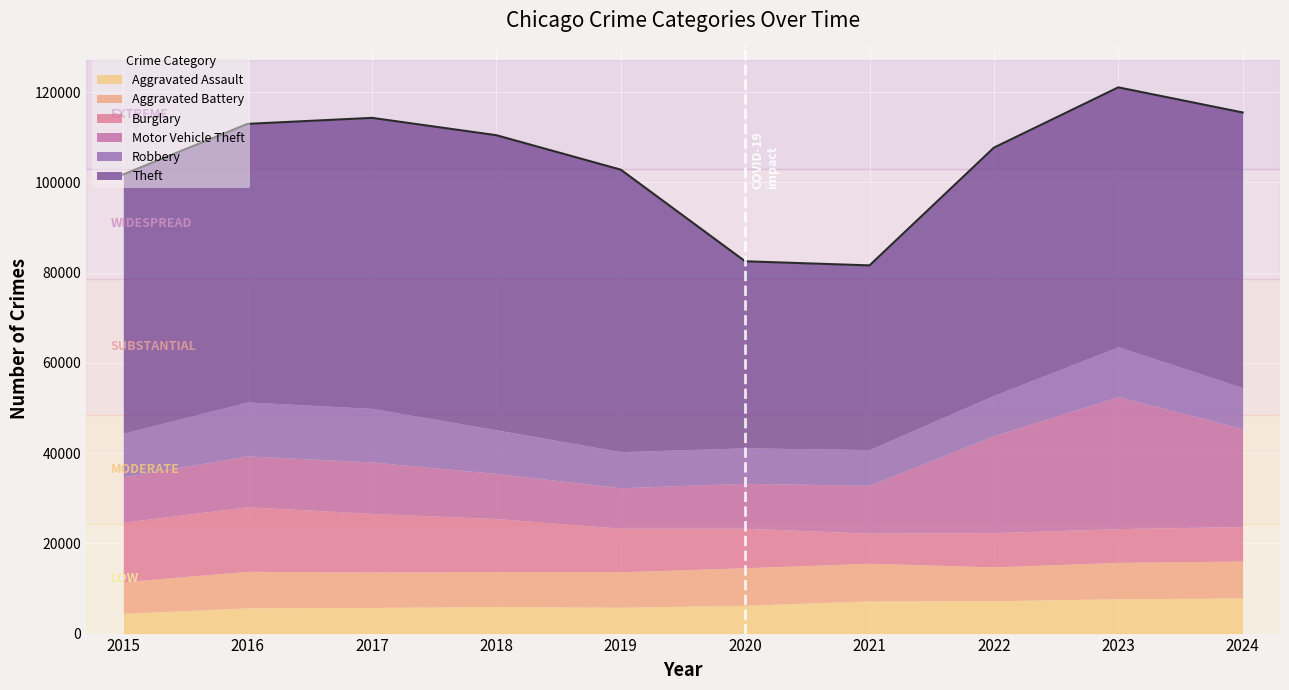

What are all the series names shown in the legend?

Aggravated Assault, Aggravated Battery, Burglary, Motor Vehicle Theft, Robbery, Theft